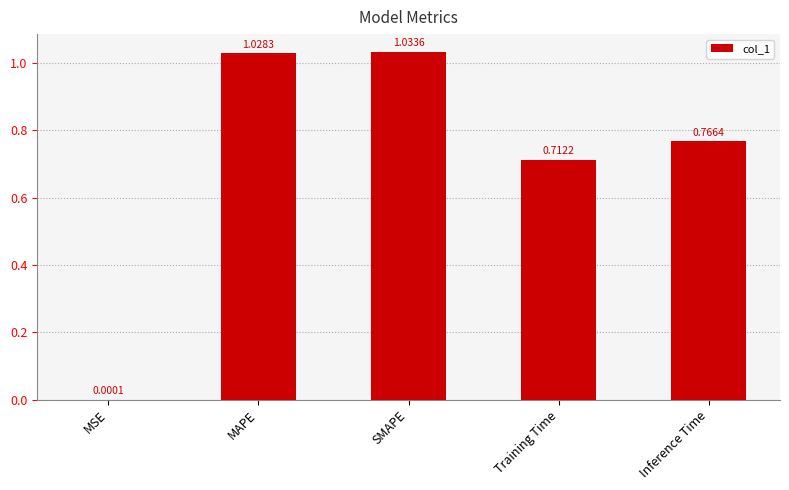

At which label is the value closest to 0?

MSE